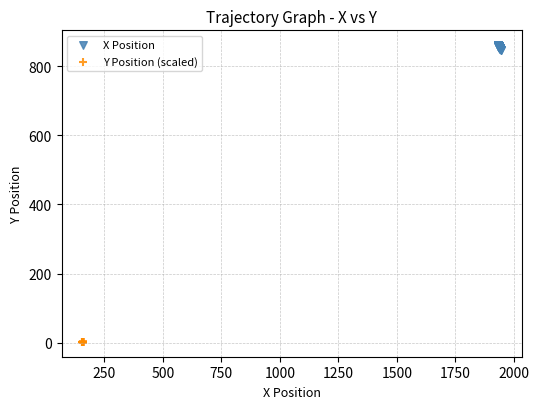

Which series contains the lowest Y value?

Y Position (scaled)